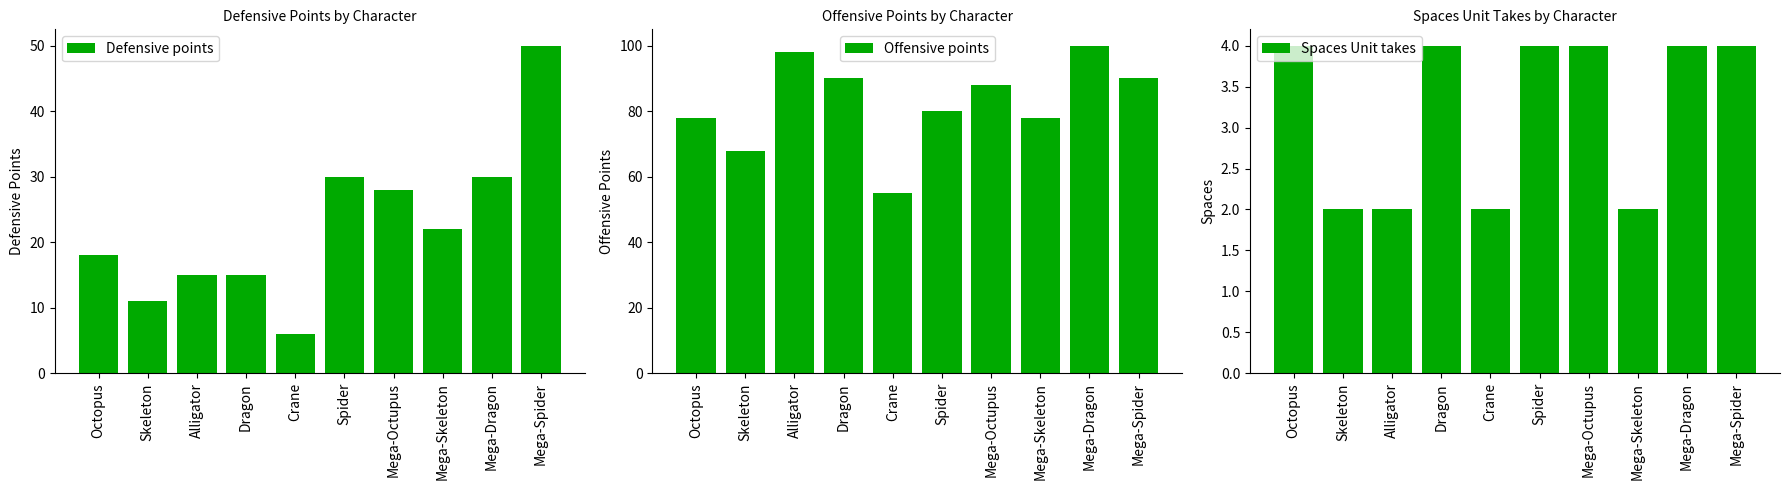

True or false: Defensive points has a value of 18 at Octopus.

True